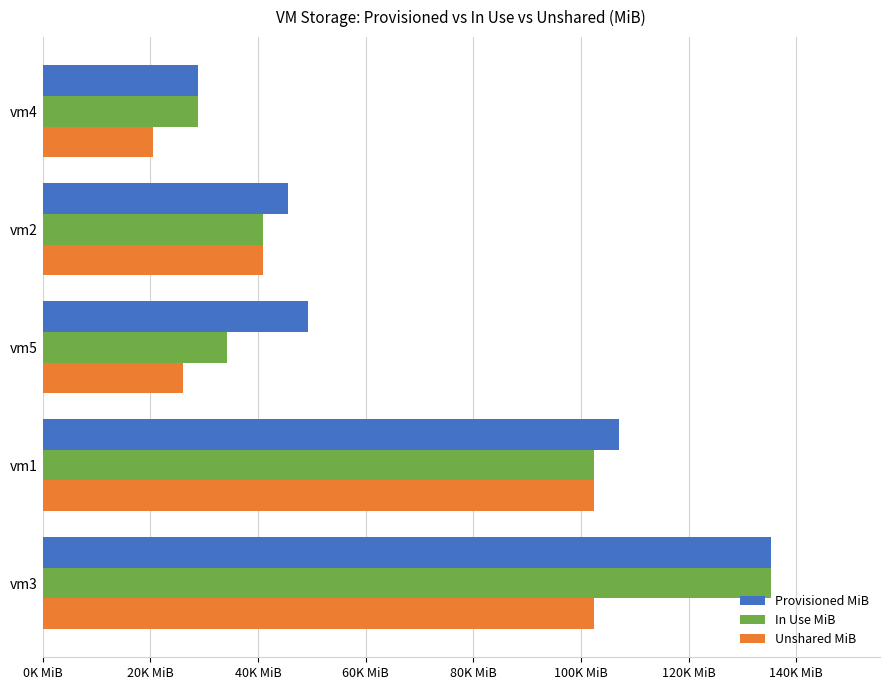

What are all the series names shown in the legend?

Provisioned MiB, In Use MiB, Unshared MiB